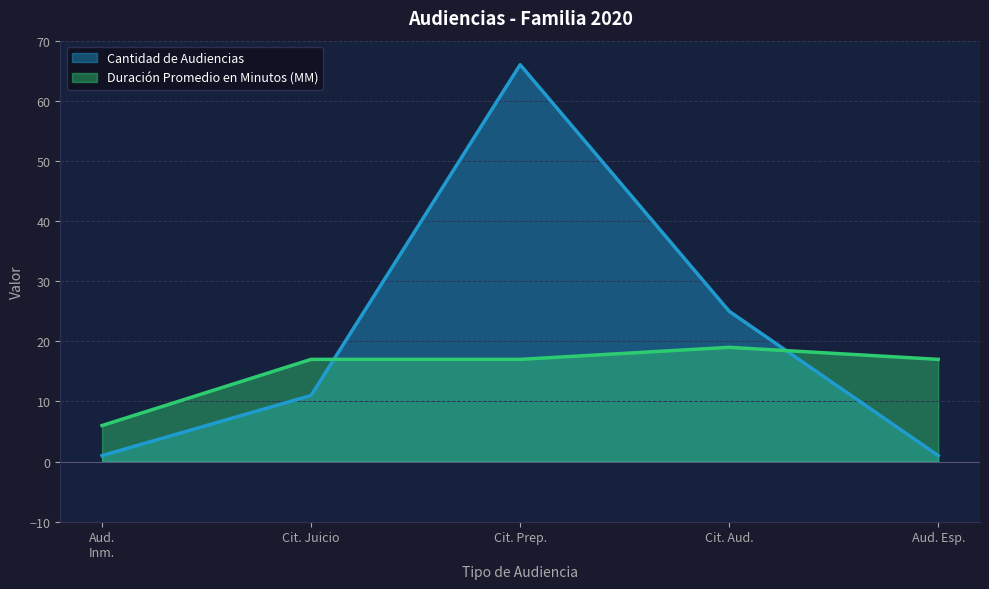

At Cit. Prep., list the series in order from largest to smallest.

Cantidad de Audiencias, Duración Promedio en Minutos (MM)